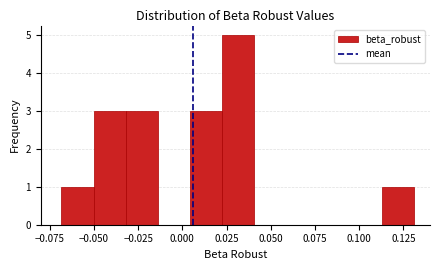

Around what value on the x-axis is the tallest bar? Give the approximate position of its centre, as read against the axis.

0.030